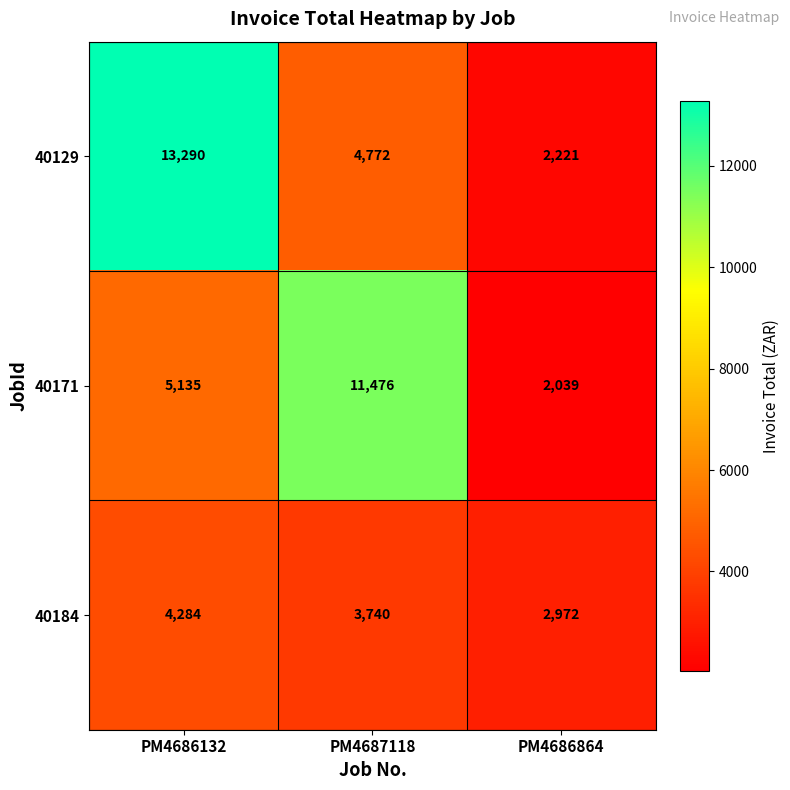

What is the difference between the 40171 values at PM4687118 and PM4686132?

6341